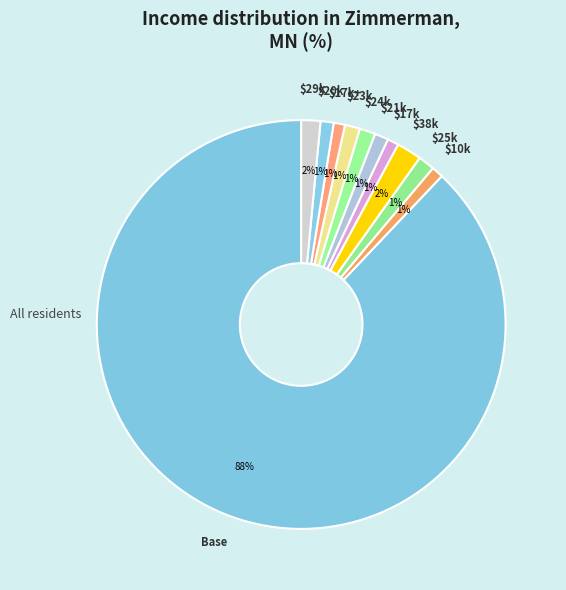

The $38k slice represents 11% of the pie. True or false?

False